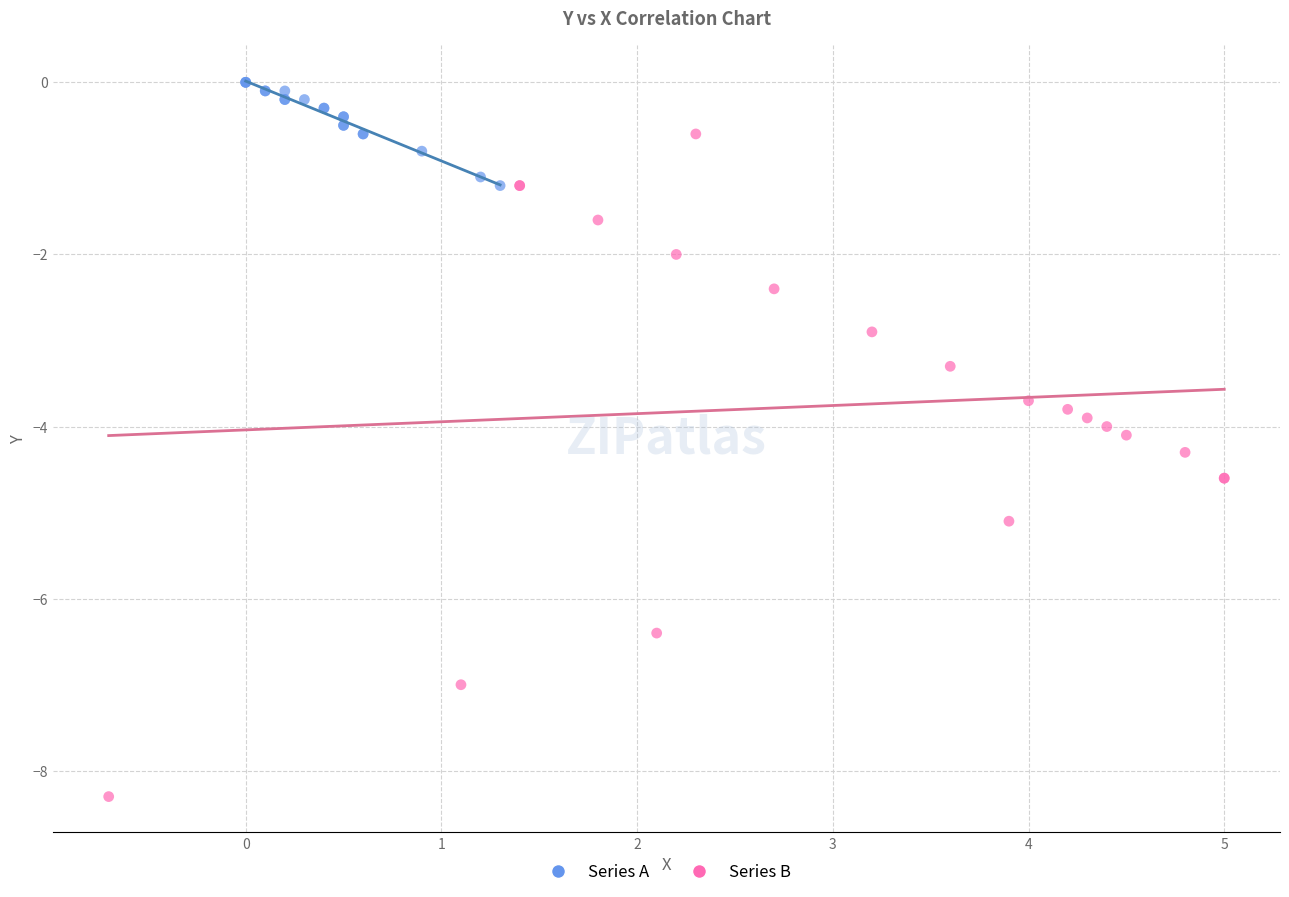

Which series reaches the minimum Y coordinate?

Series B